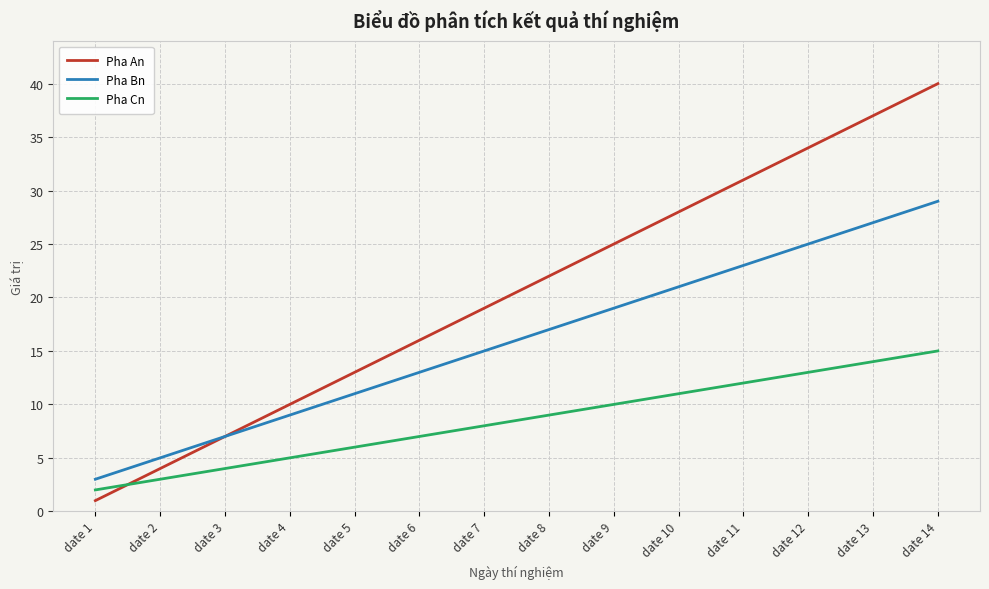

What is the spread (max minus min) of values at date 9?

15